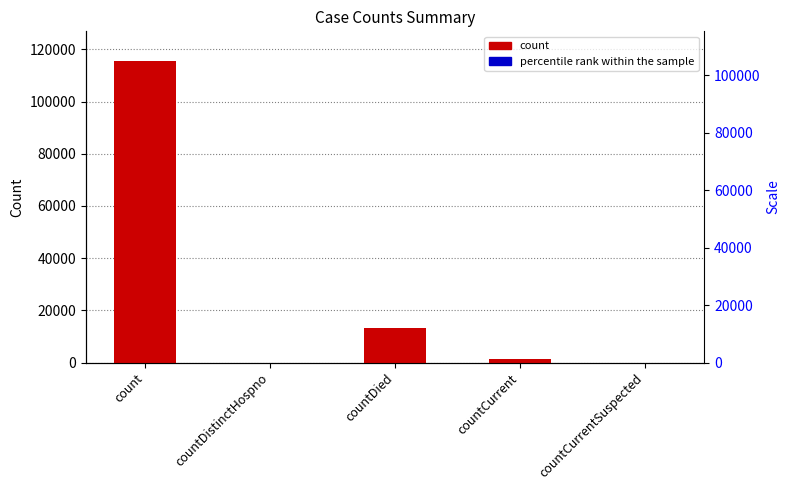

How many bars are there in total?

5